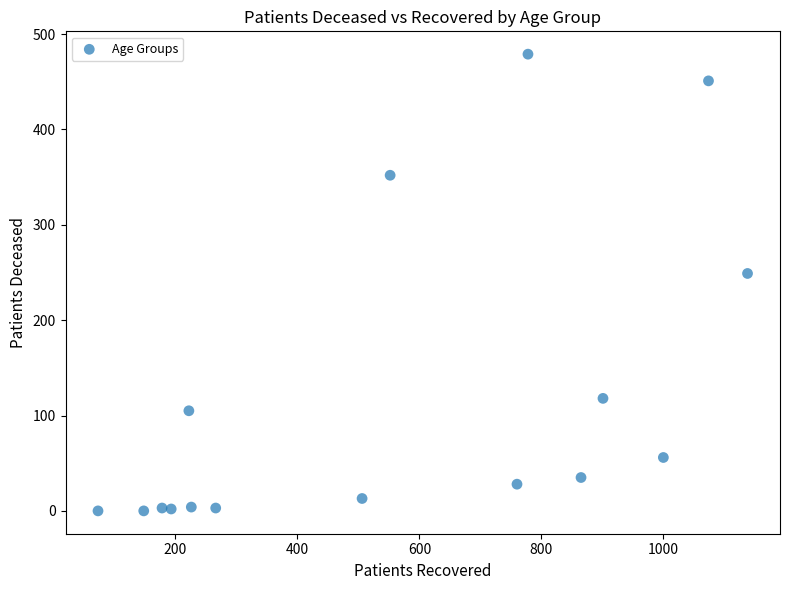

What Y value in the scatter plot is closest to 239?

249